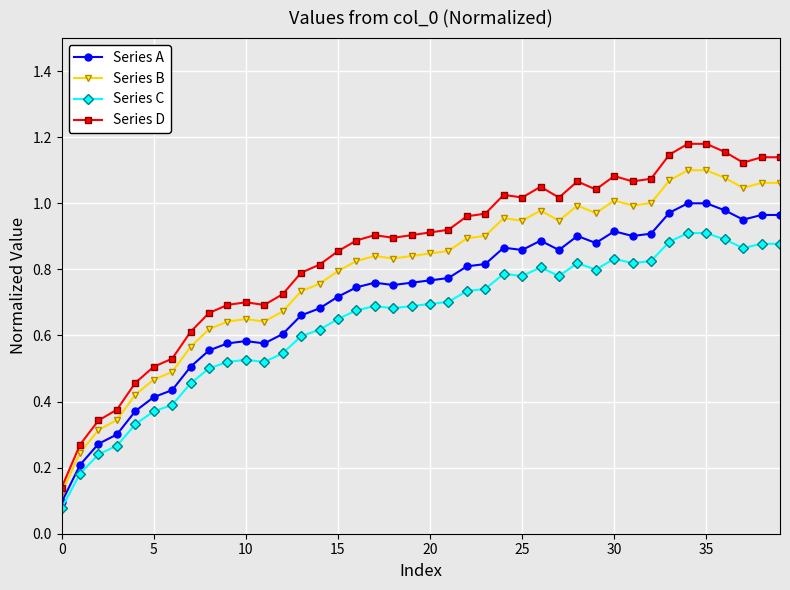

Which series has the largest range (max minus min)?

Series D